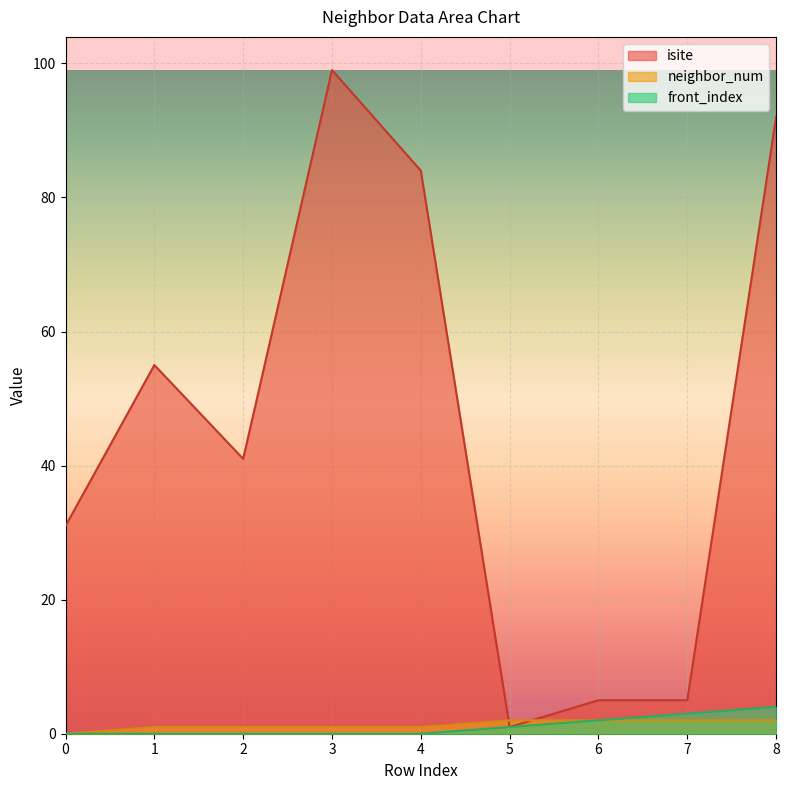

What is the difference between the maximum and minimum values in the neighbor_num series?

2